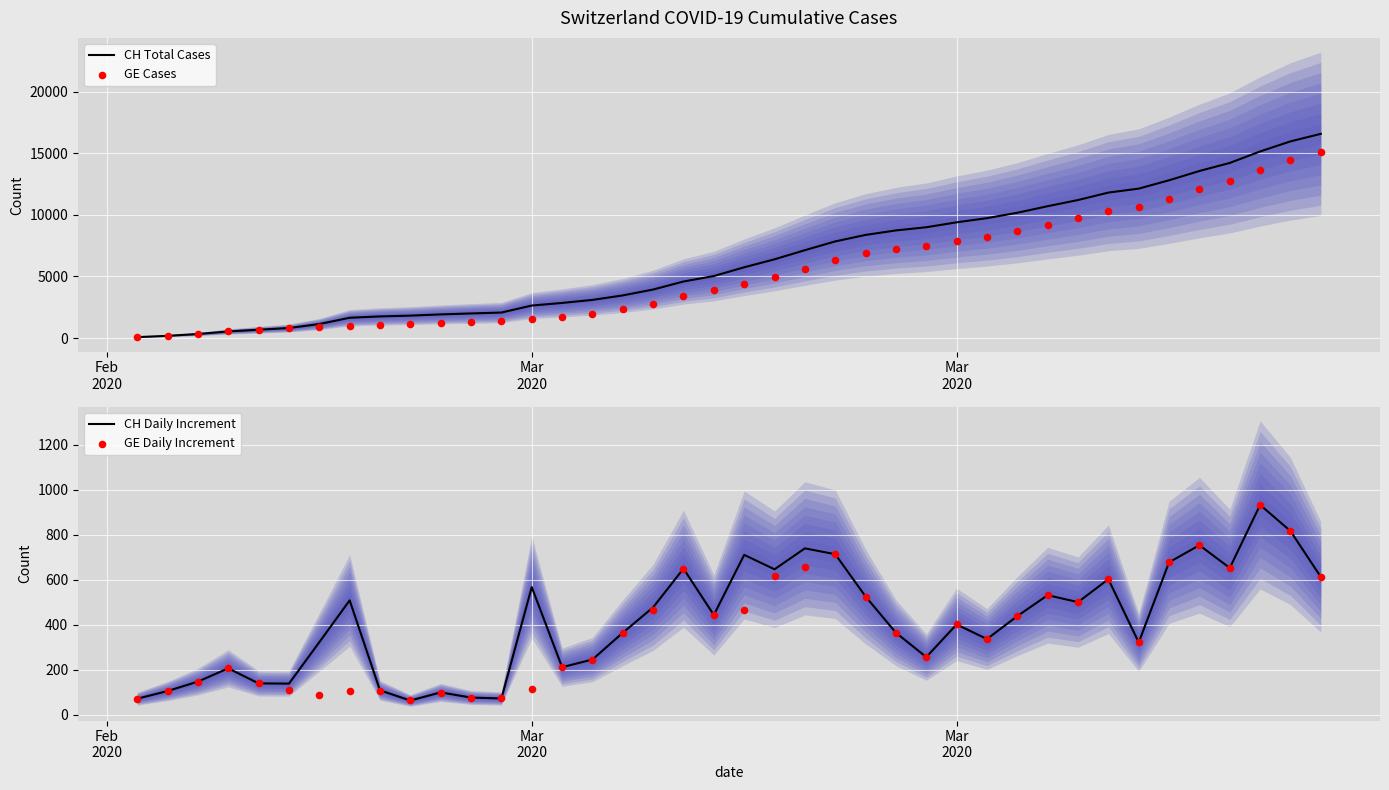

What are all the series names shown in the legend?

CH Total Cases, GE Cases, CH Daily Increment, GE Daily Increment